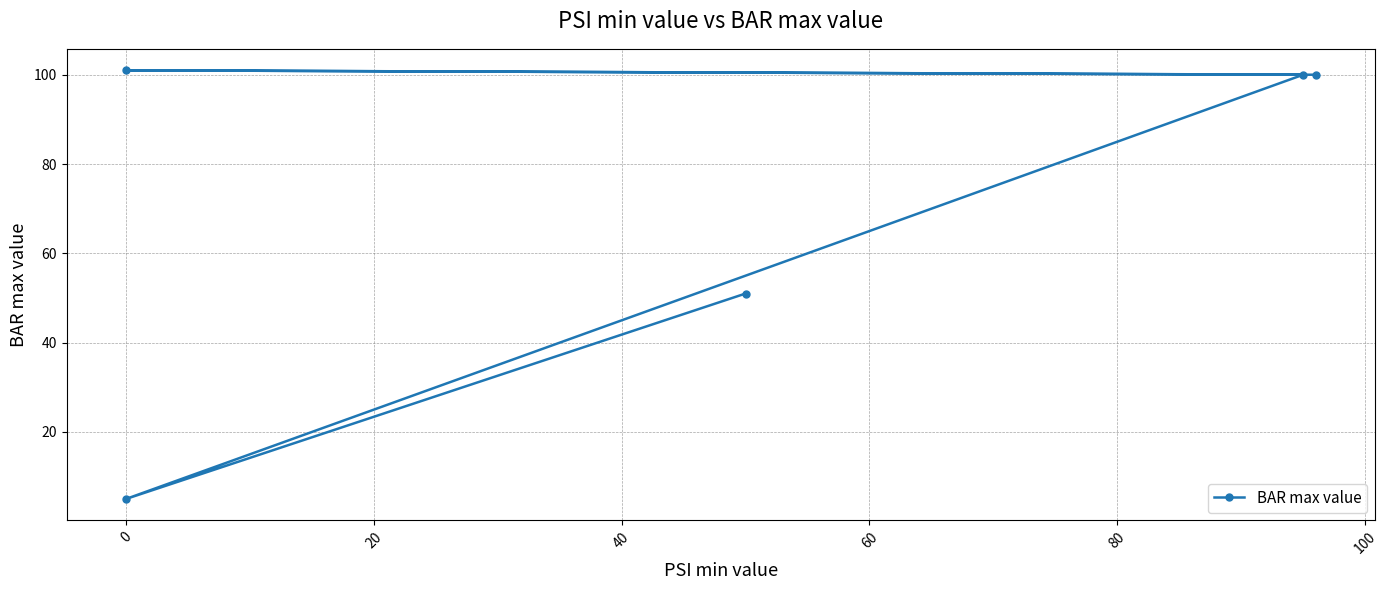

What is the difference between the values at 60 and 40?

1